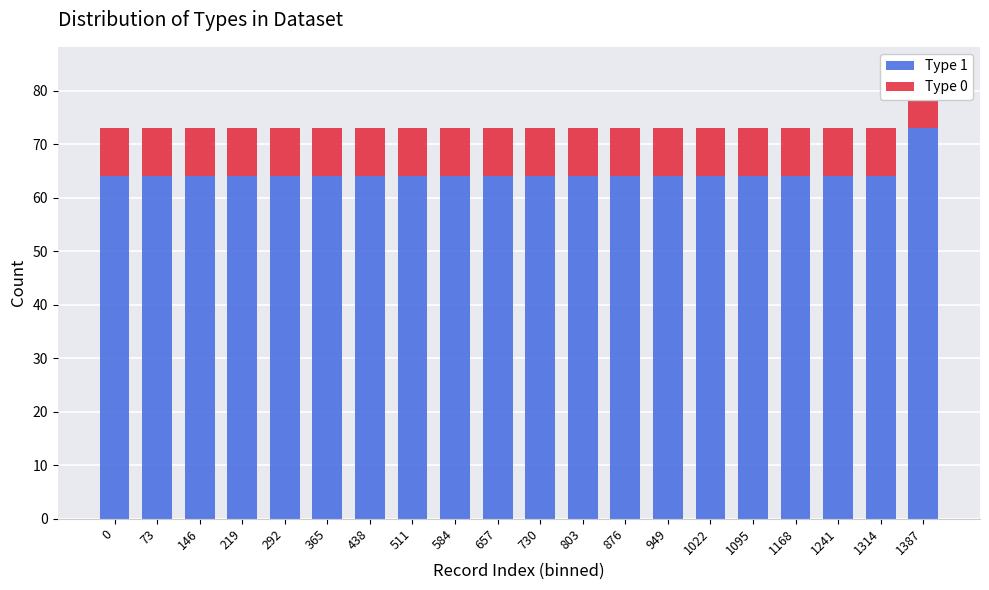

Which series has the largest range (max minus min)?

Type 1